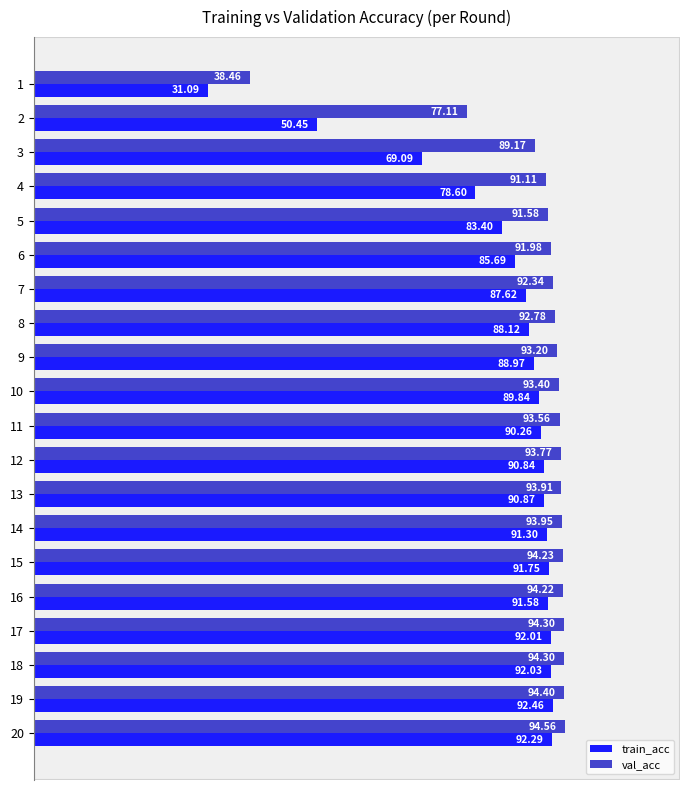

List the series in order of their peak value, highest first.

val_acc, train_acc